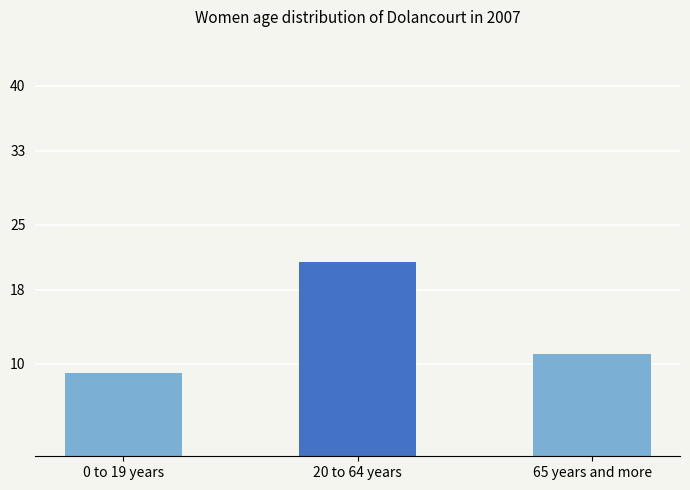

Rank the categories by value from lowest to highest.

0 to 19 years, 65 years and more, 20 to 64 years